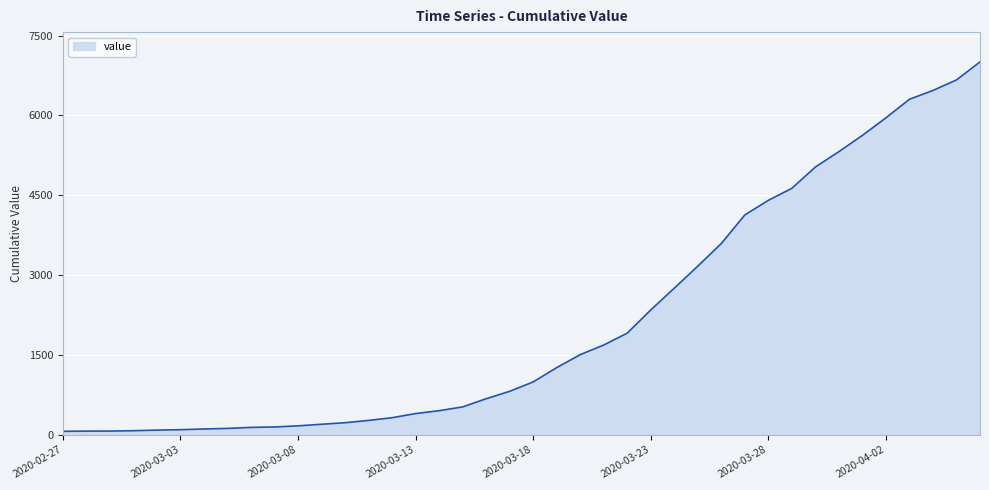

What is the difference between the maximum and minimum values?

6940